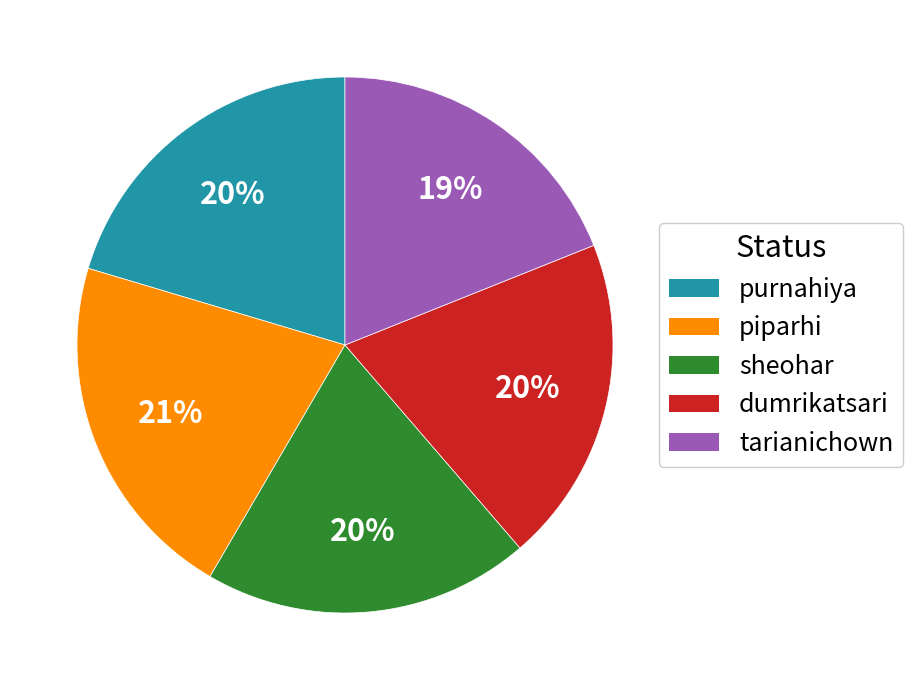

Is there any slice that represents more than half of the pie?

No